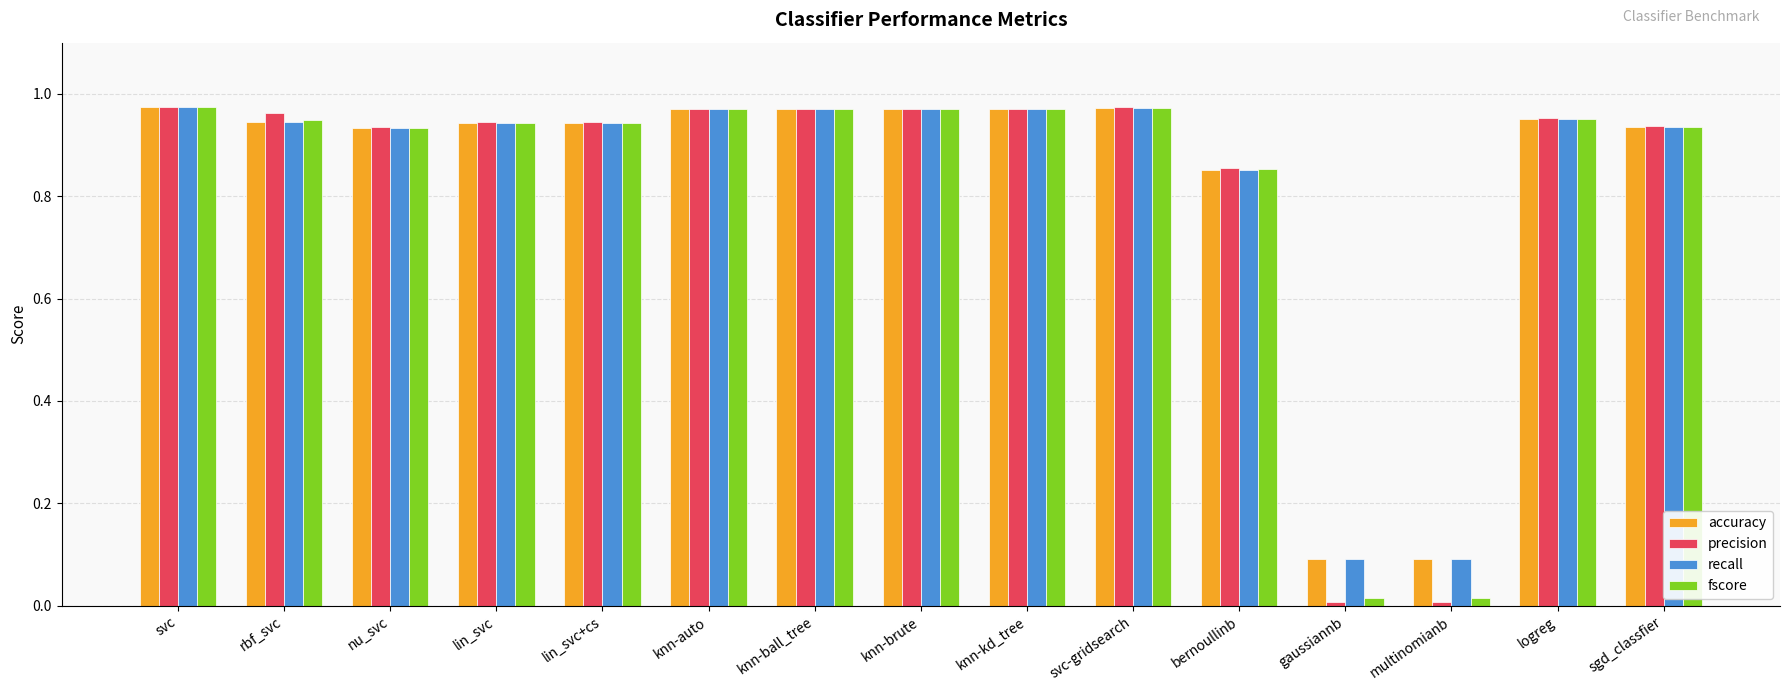

What is the total value across all series at rbf_svc?

3.8